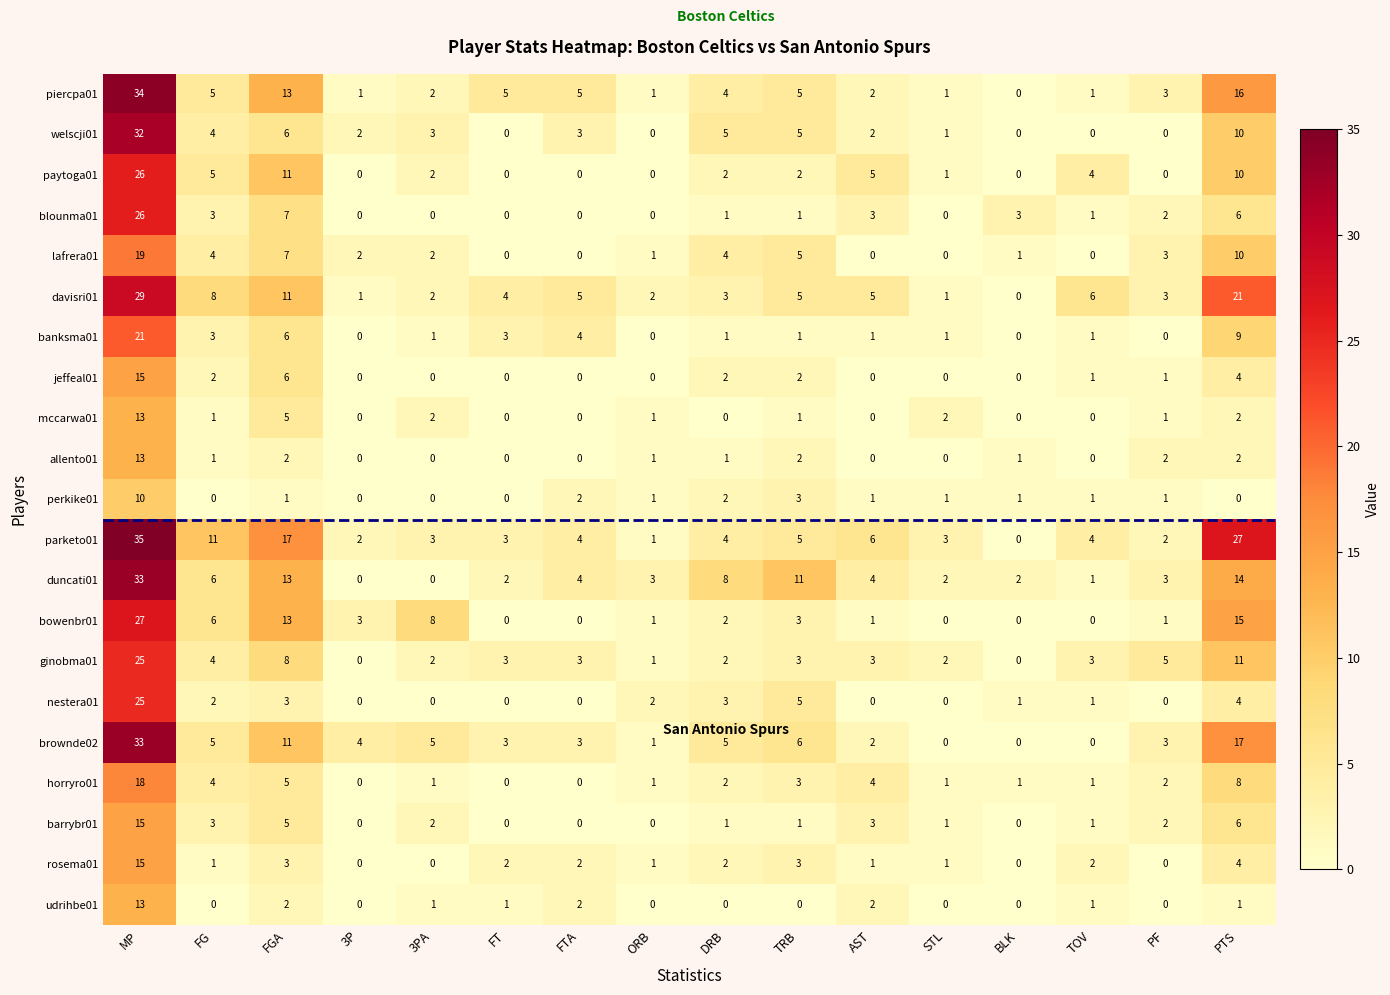

What value does the blounma01 series have at PTS, to the nearest 10?

10